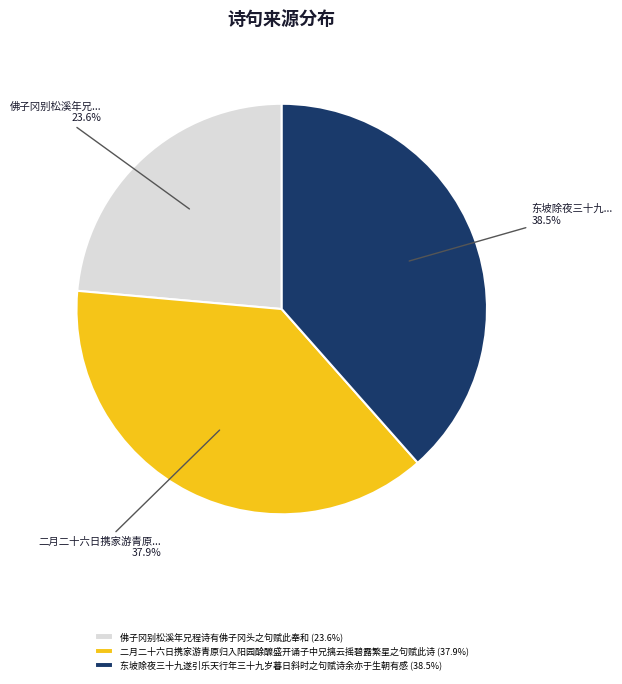

Is it true that 佛子冈别松溪年兄程诗有佛子冈头之句赋此奉和 is 15% of the pie?

False